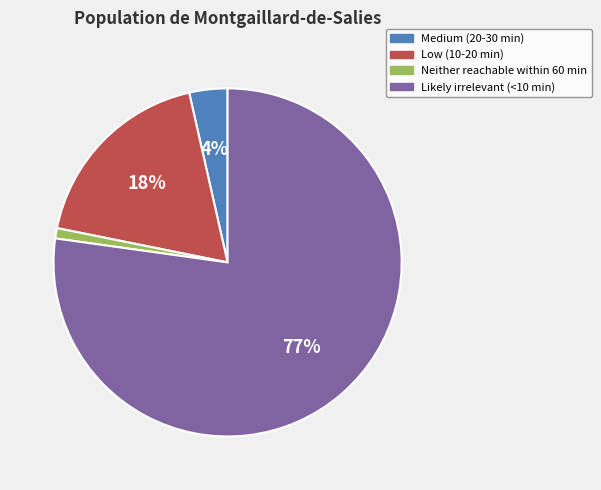

The Neither reachable within 60 min slice represents 1% of the pie. True or false?

True